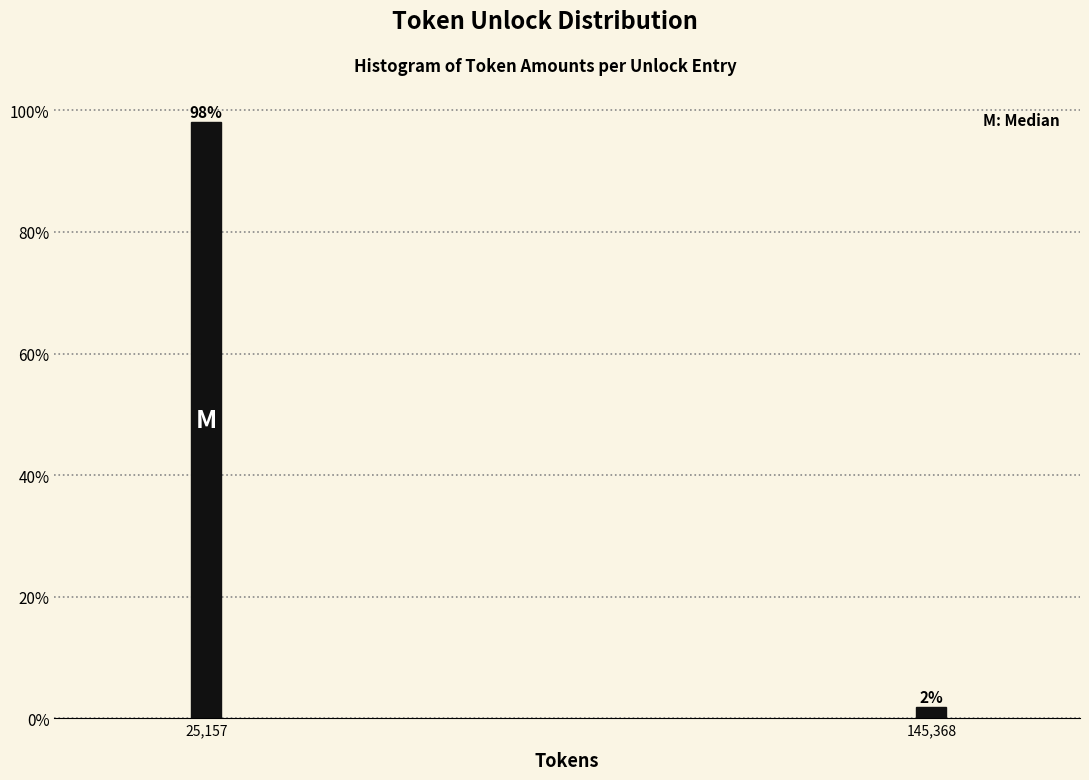

Read the value at 25,157.

98.1